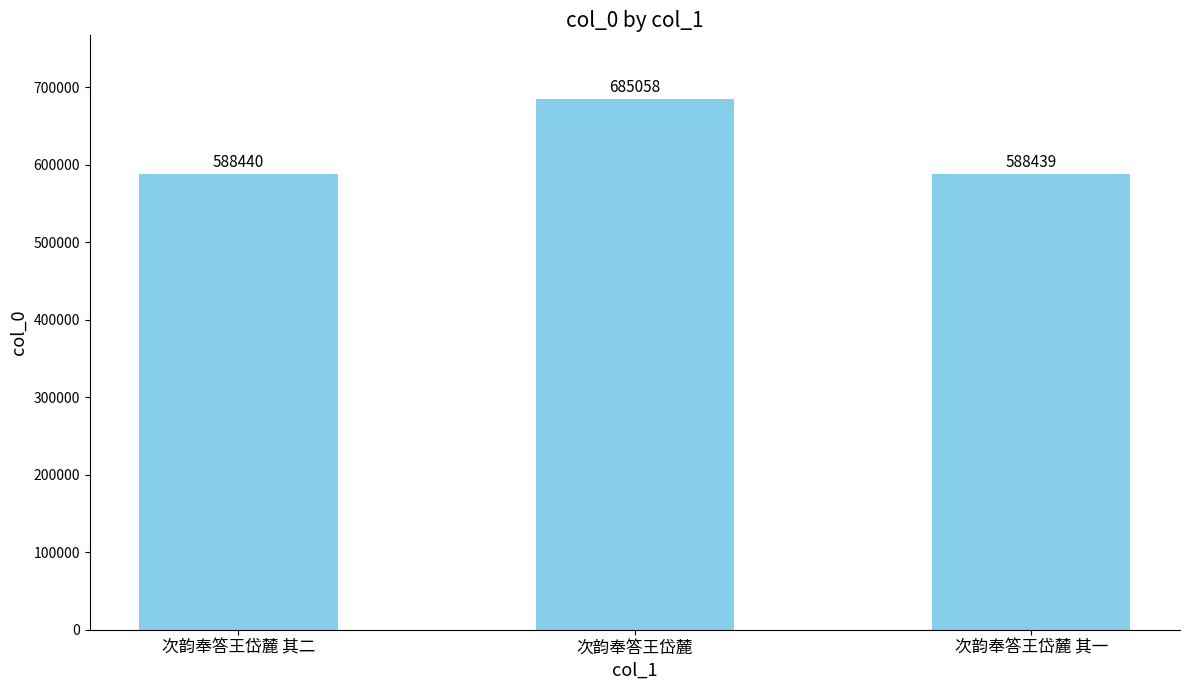

What is the difference between the values at 次韵奉答王岱麓 其一 and 次韵奉答王岱麓?

96619